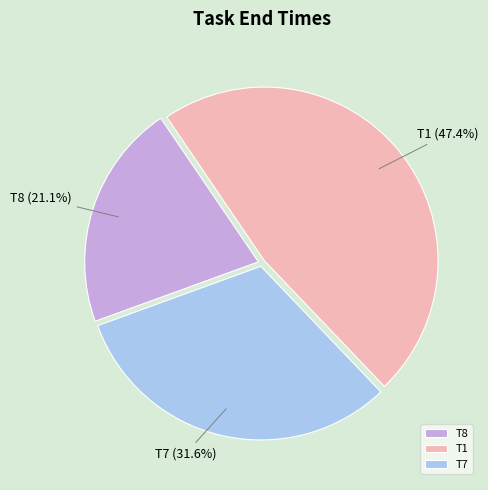

Approximately how many times larger is the value at T8 compared to T7?

0.7